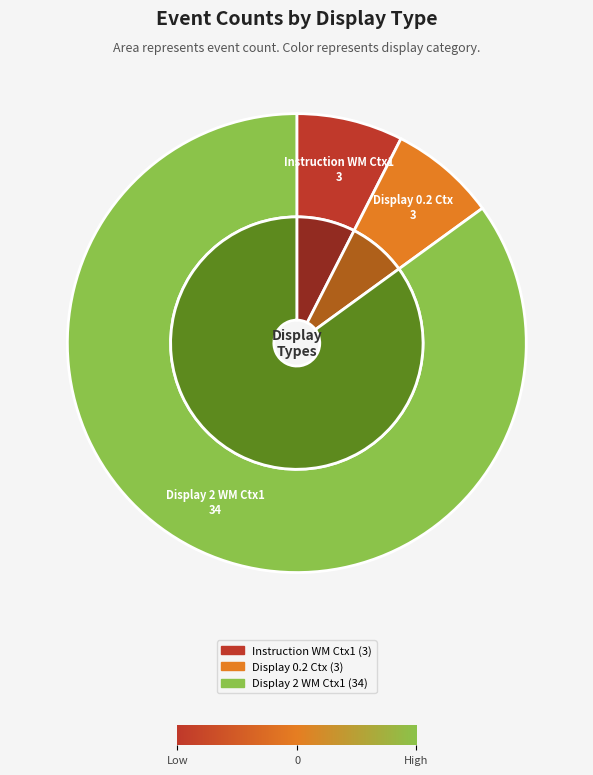

Rank the categories by value from lowest to highest.

Instruction WM Ctx1, Display 0.2 Ctx, Display 2 WM Ctx1